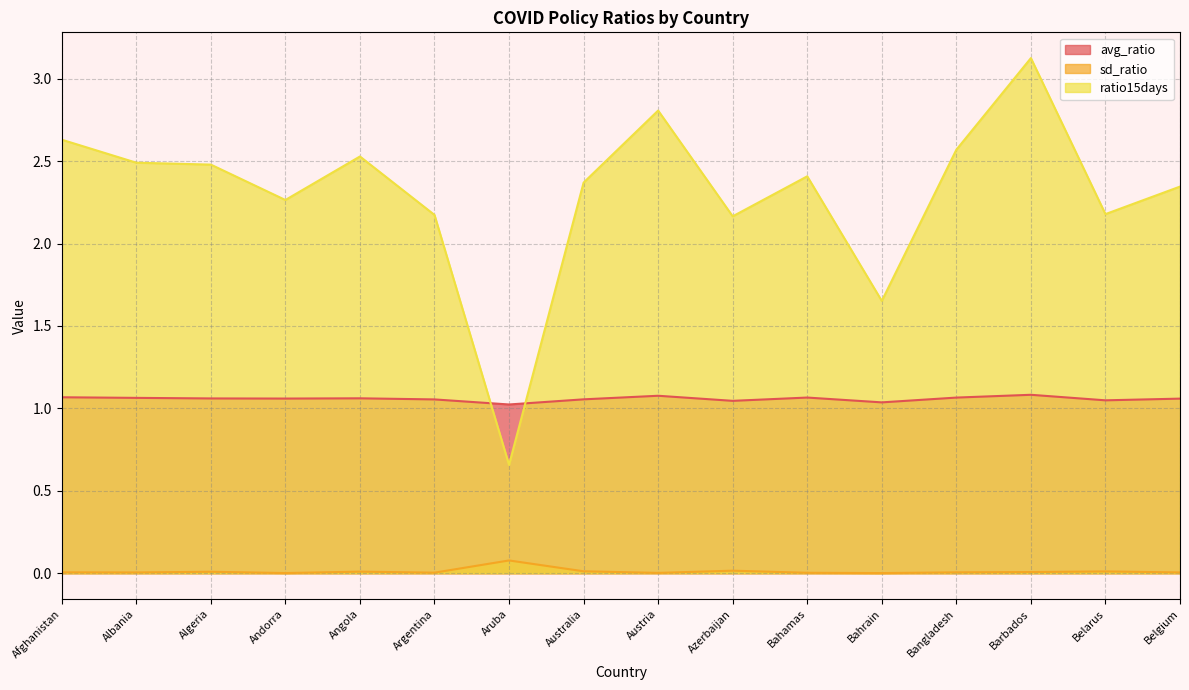

Where is sd_ratio nearest to the value 0?

Bahrain